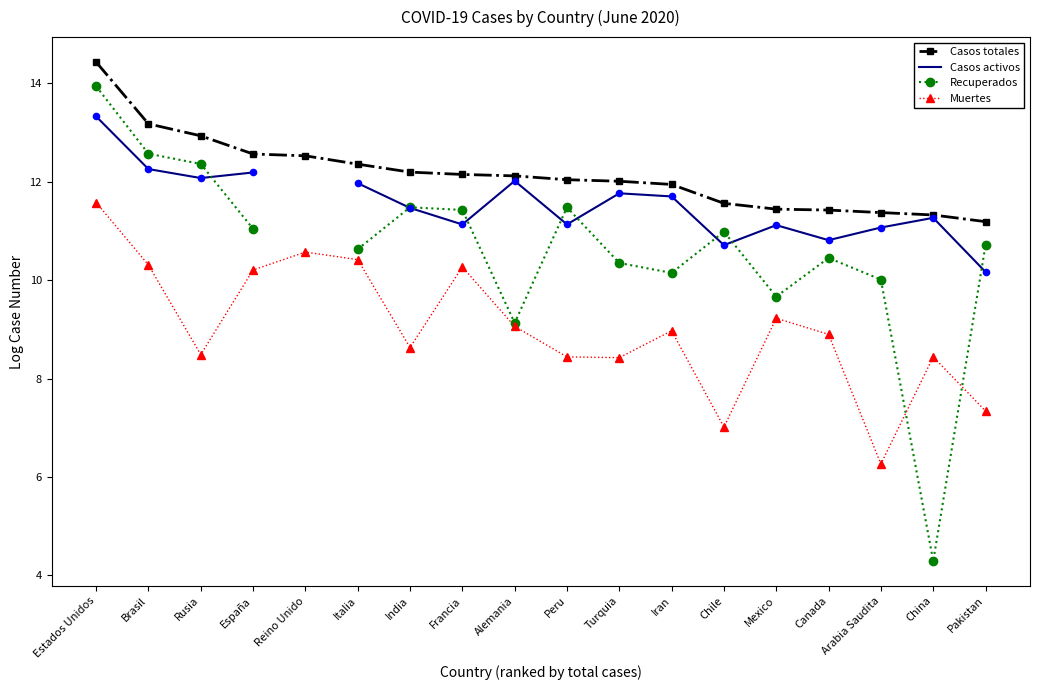

Which series has the largest Y range (max minus min)?

Recuperados